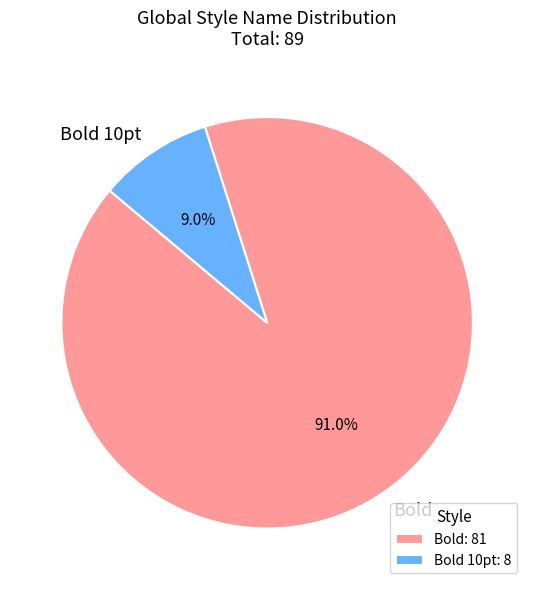

What percentage is NOT represented by Bold?

9.0%